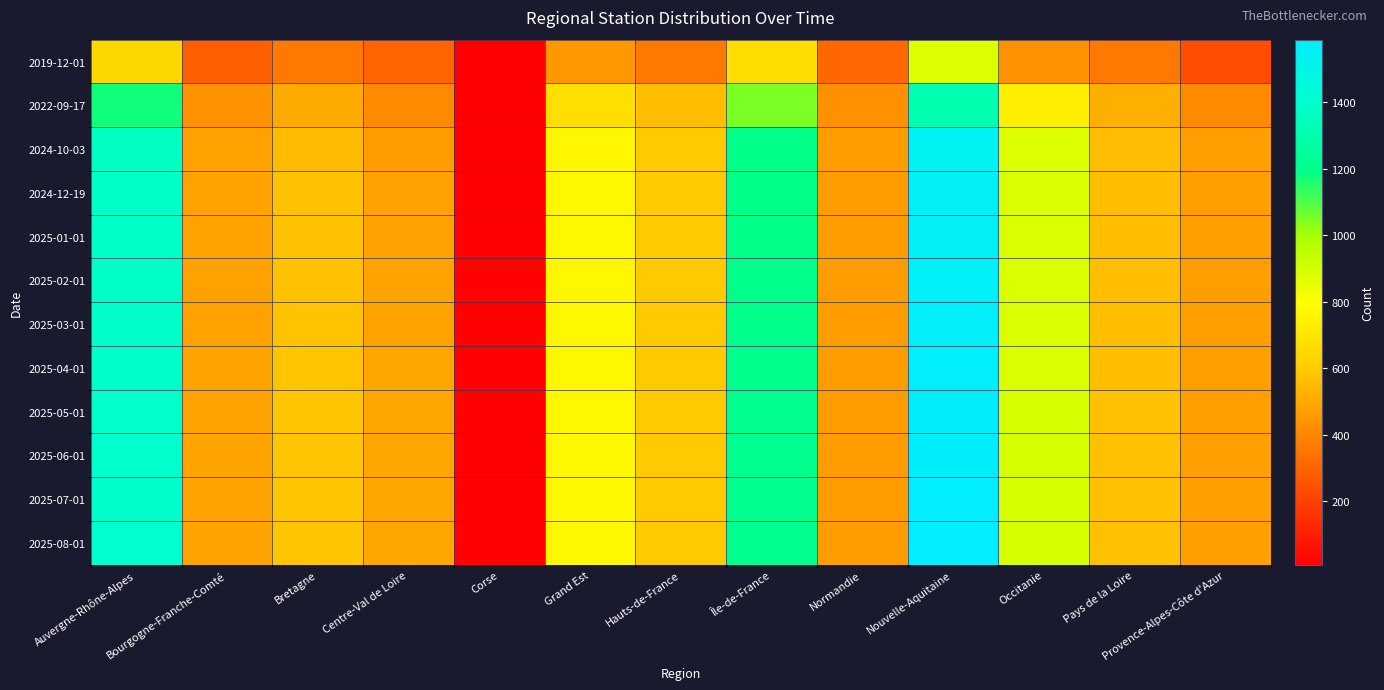

Rank the series at Occitanie from lowest to highest value.

2019-12-01, 2022-09-17, 2024-10-03, 2024-12-19, 2025-01-01, 2025-02-01, 2025-03-01, 2025-04-01, 2025-05-01, 2025-06-01, 2025-07-01, 2025-08-01